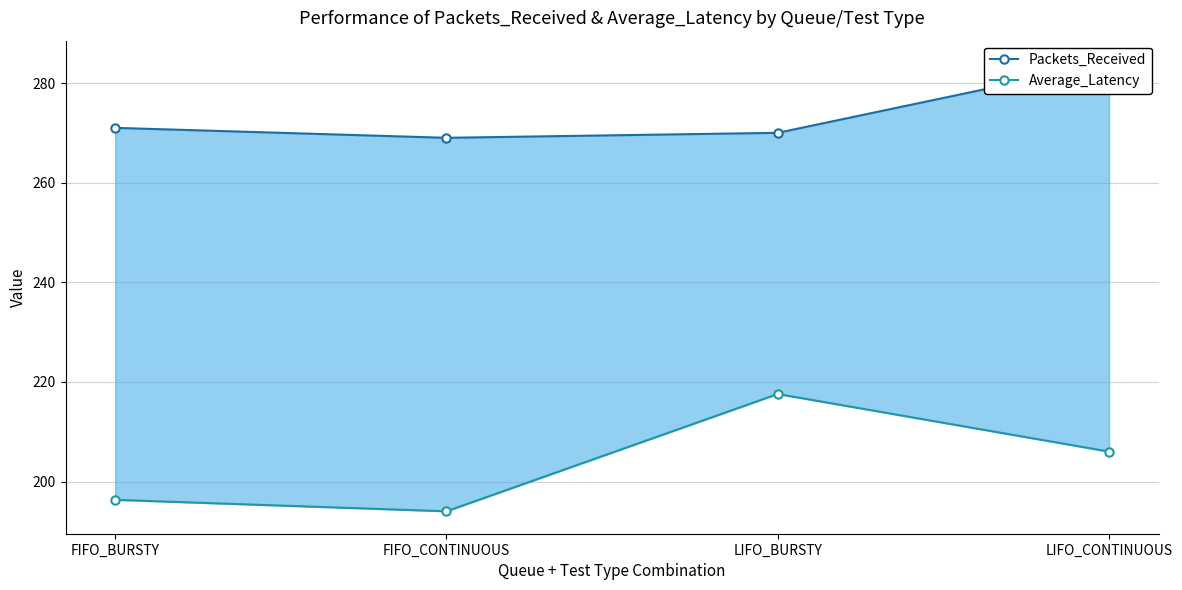

Reading left to right, extract all data points from this chart.

Packets_Received: 271.0	269.0	270.0	284.0
Average_Latency: 196.3	194.0	217.6	206.0